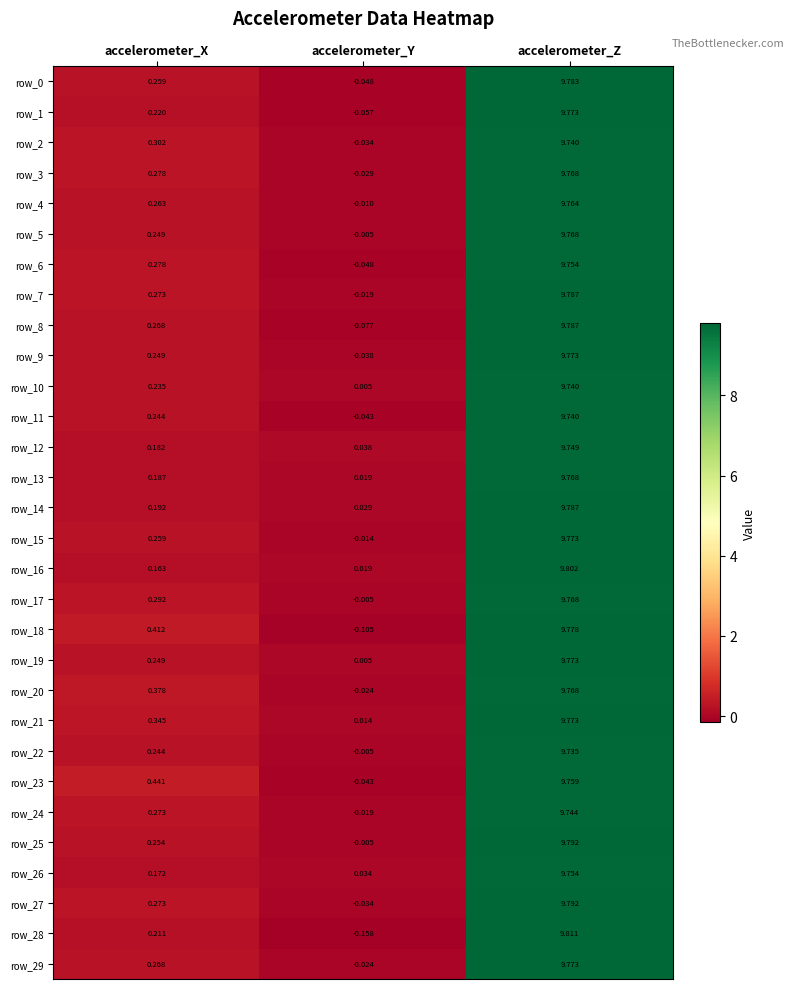

What is the sum of all row_2 values?

10.0